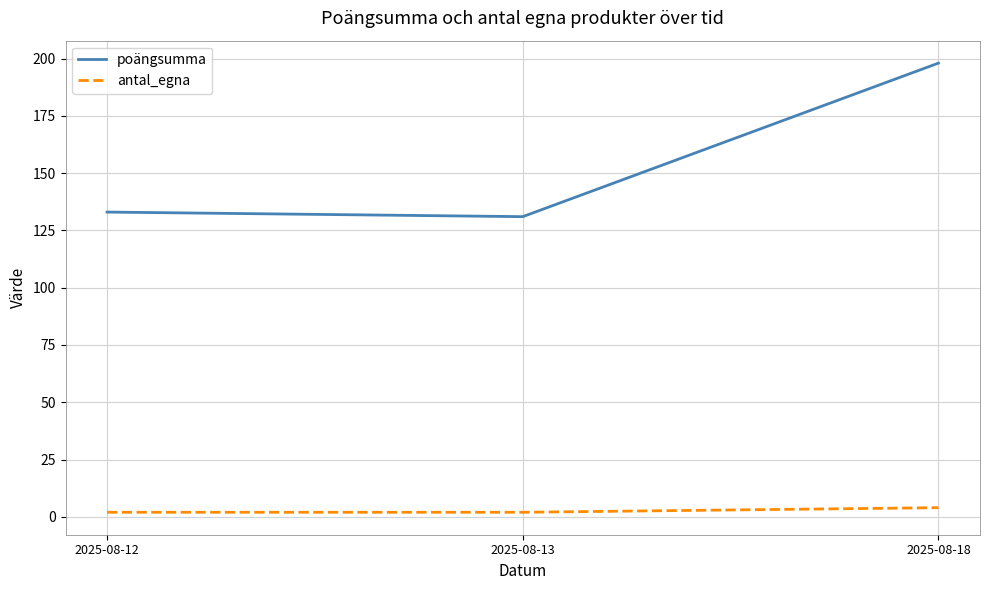

Between 2025-08-12 and 2025-08-18, which series saw the biggest shift?

poängsumma